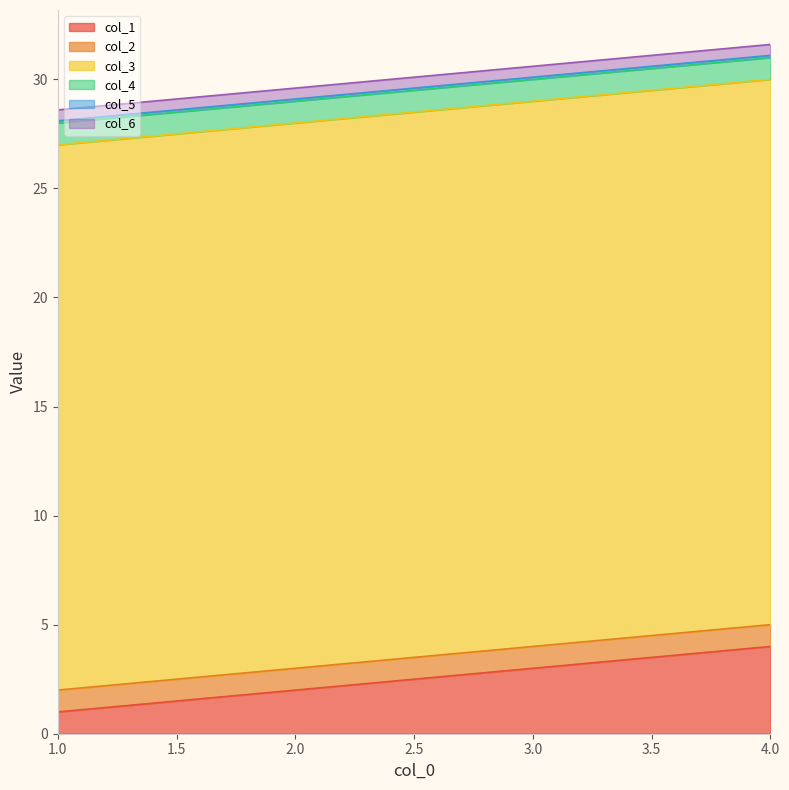

Where is col_1 nearest to the value 2?

2.0